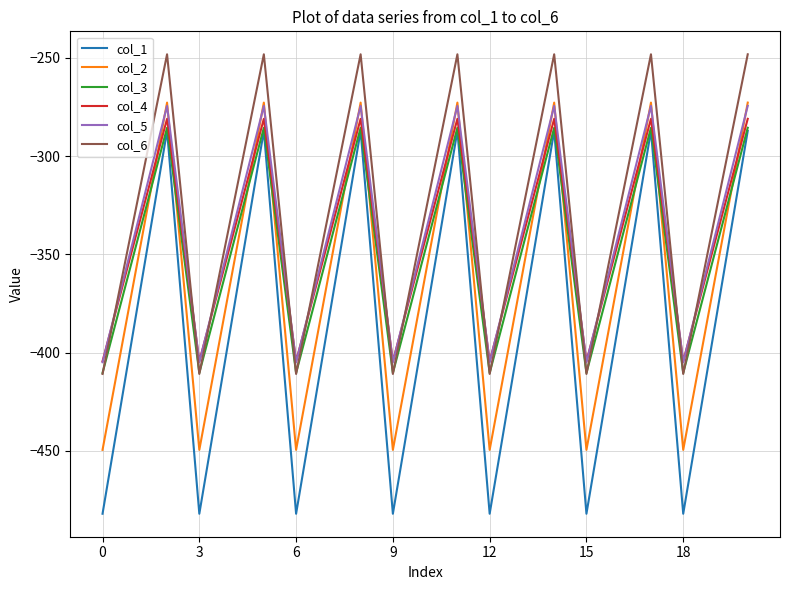

True or false: col_6 and col_2 cross at least once.

False